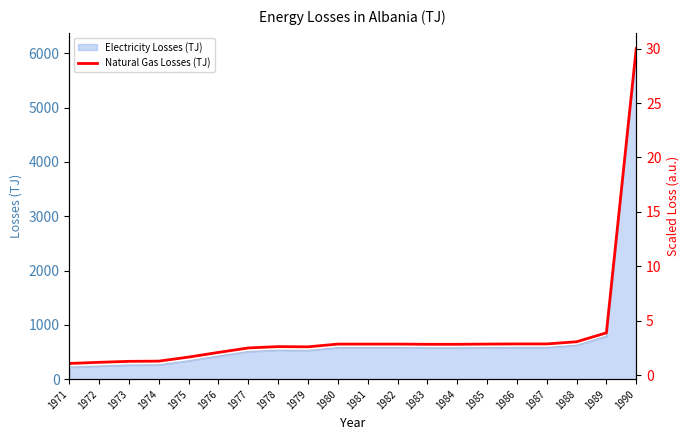

What is the lowest value of the Electricity Losses (TJ) series?

220